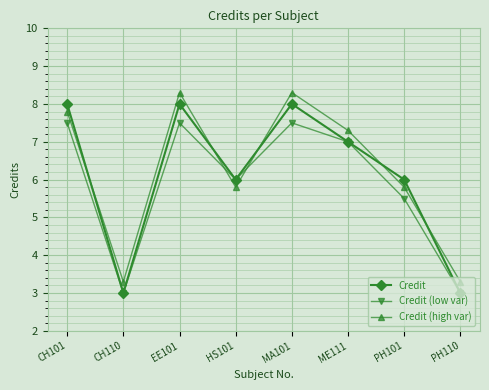

Does the chart display data point markers on the line(s)?

Yes